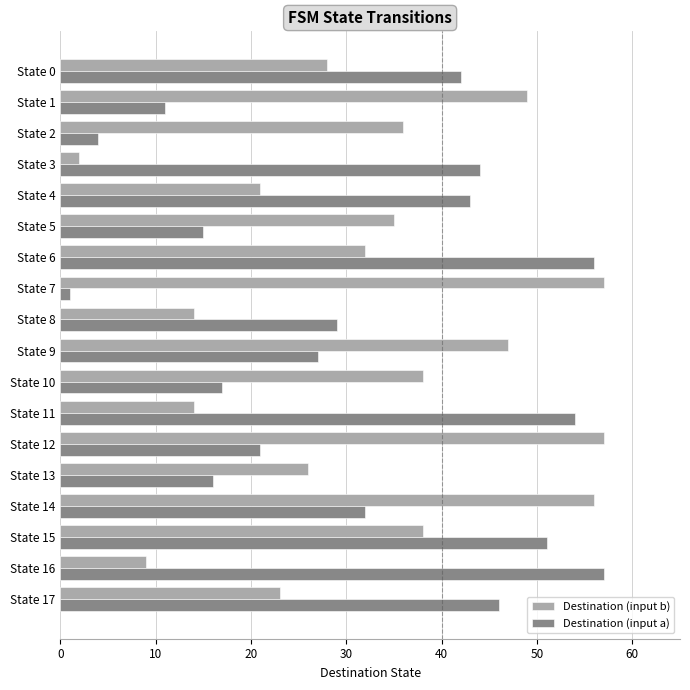

At which label is Destination (input a) closest to 29?

State 8